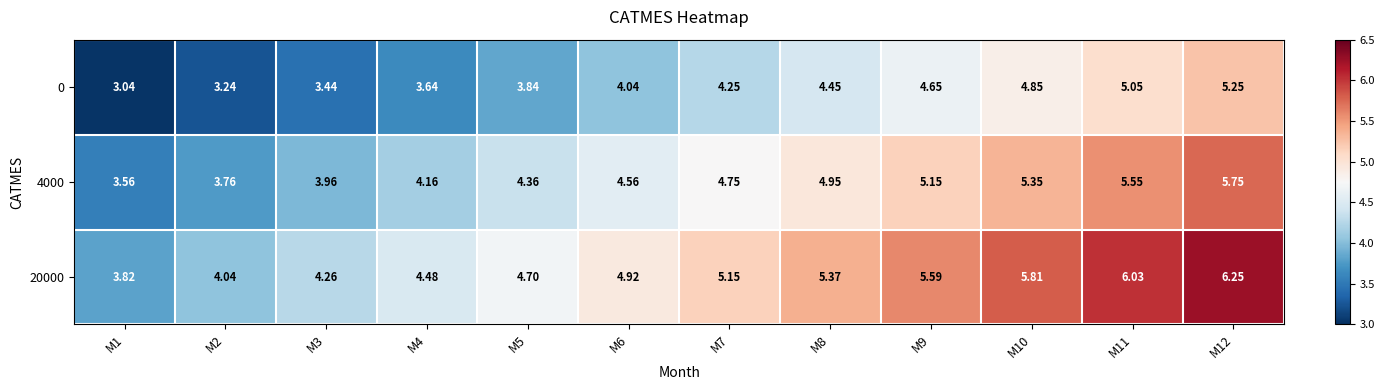

Is the value of 4000 at M5 greater than the value of 20000 at M3?

Yes